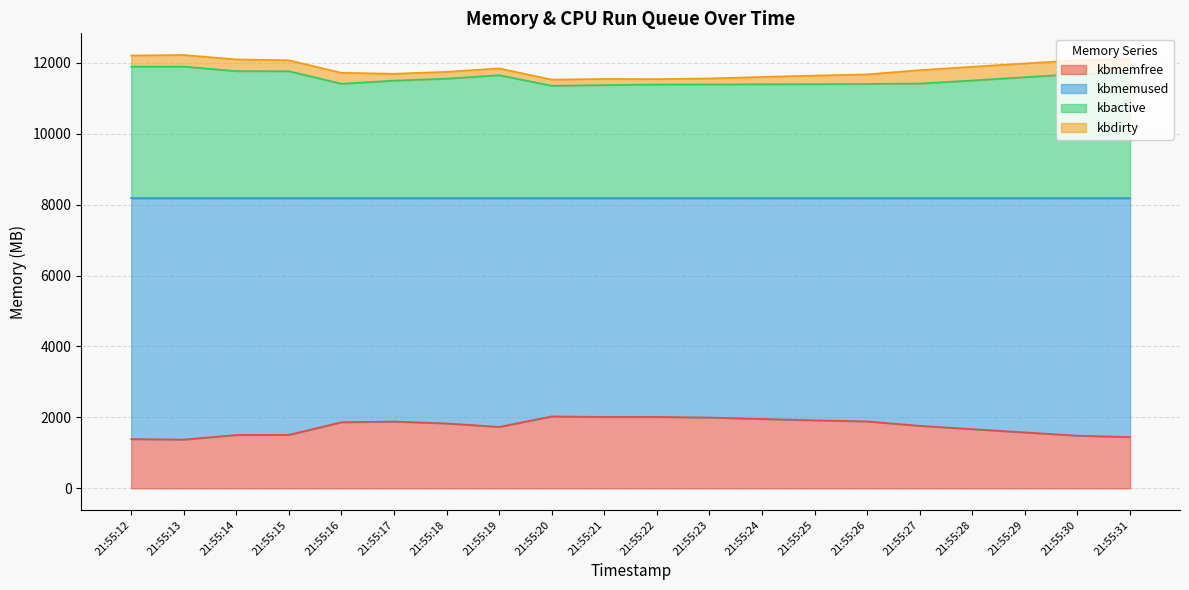

What is the total value across all series at 21:55:29?

11982.5